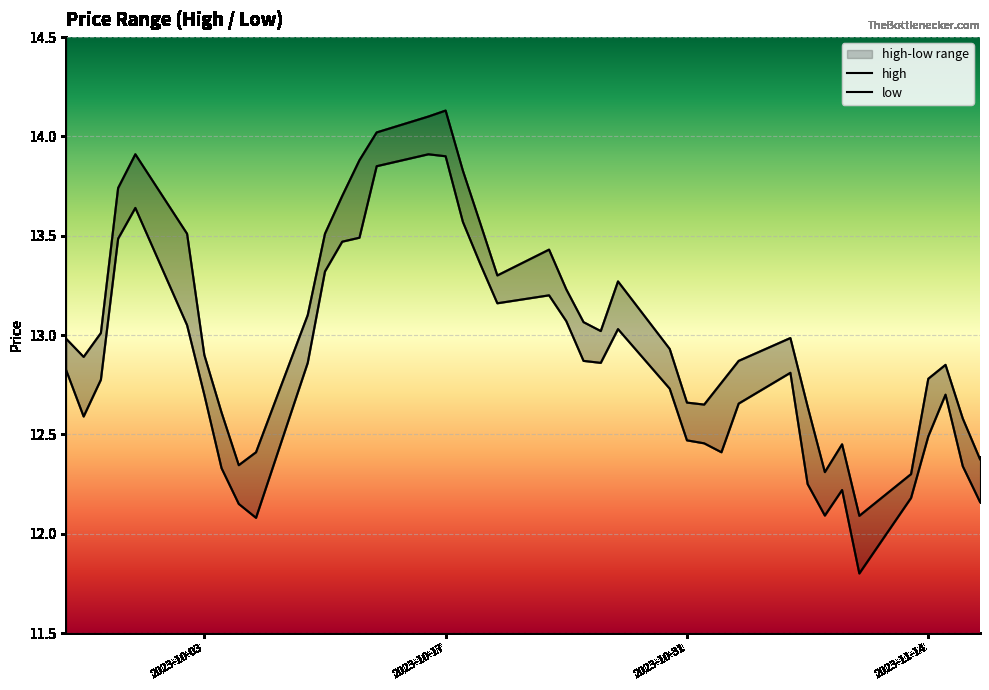

True or false: high and low intersect in this chart.

False